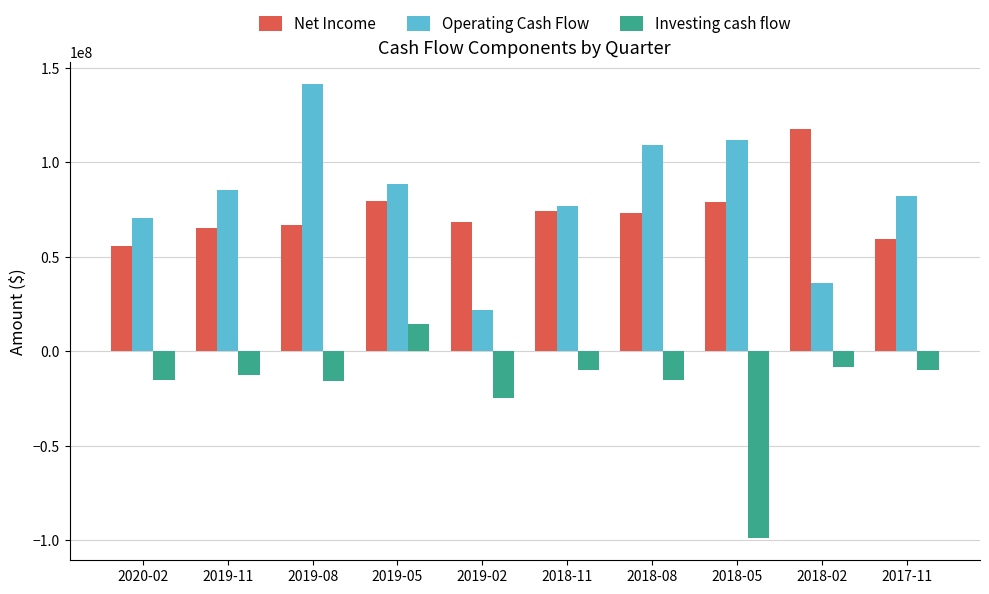

What is the difference between the Operating Cash Flow values at 2017-11 and 2018-02?

45771000